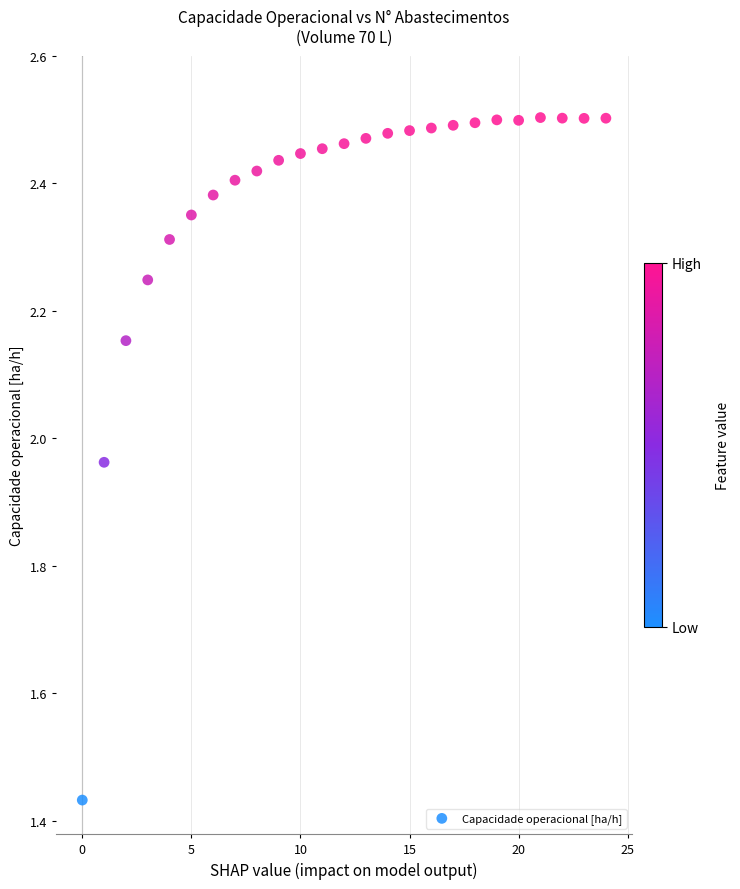

What is the range of Y values (max minus min)?

1.1